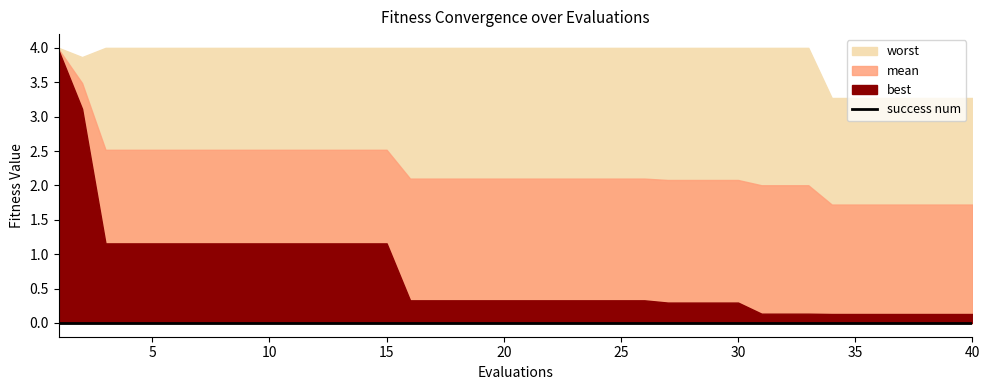

At which label does mean reach its peak?

1